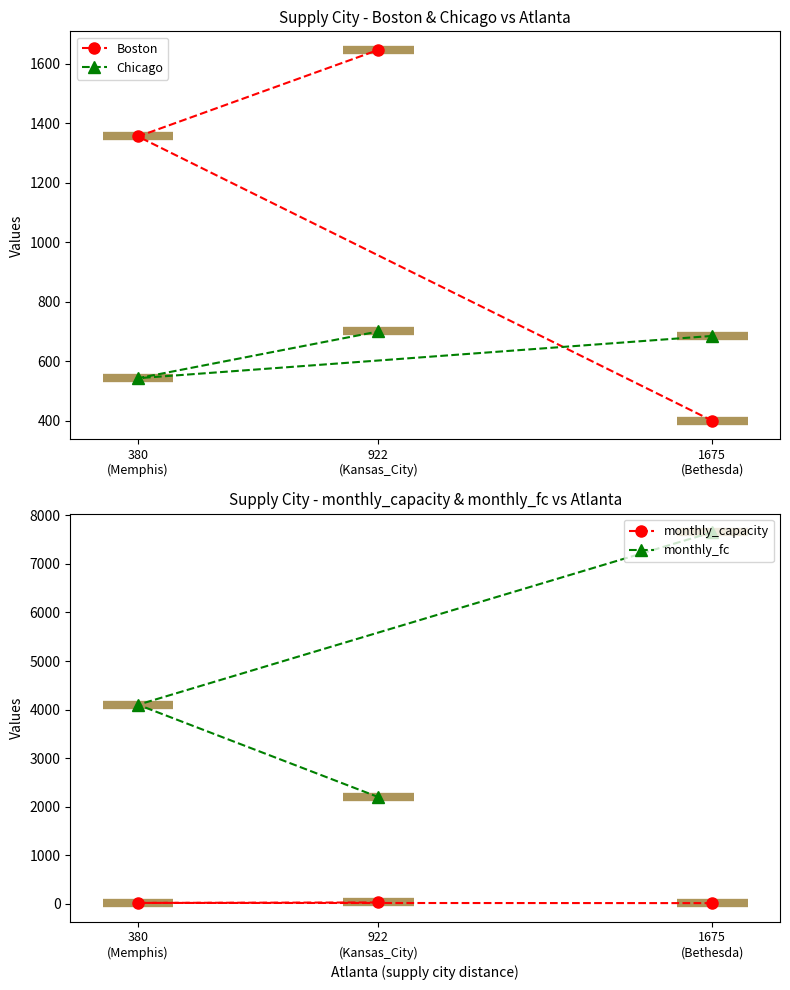

What is the value of the monthly_capacity point at the 3rd from the left?

18